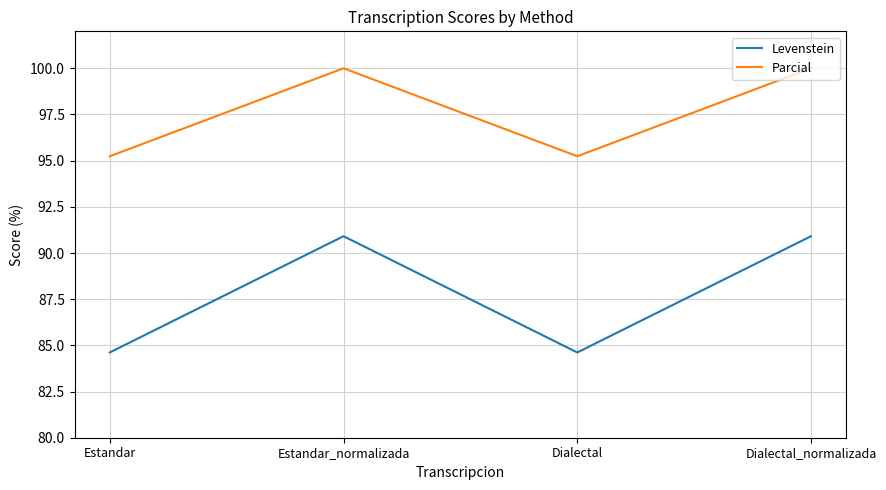

What position from the left is Estandar?

1